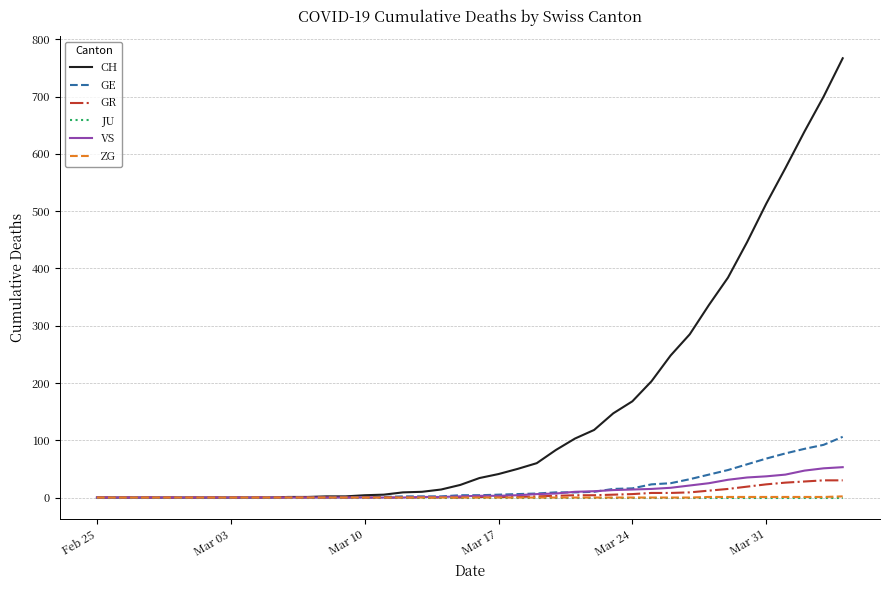

Which series has the largest total across all categories?

CH